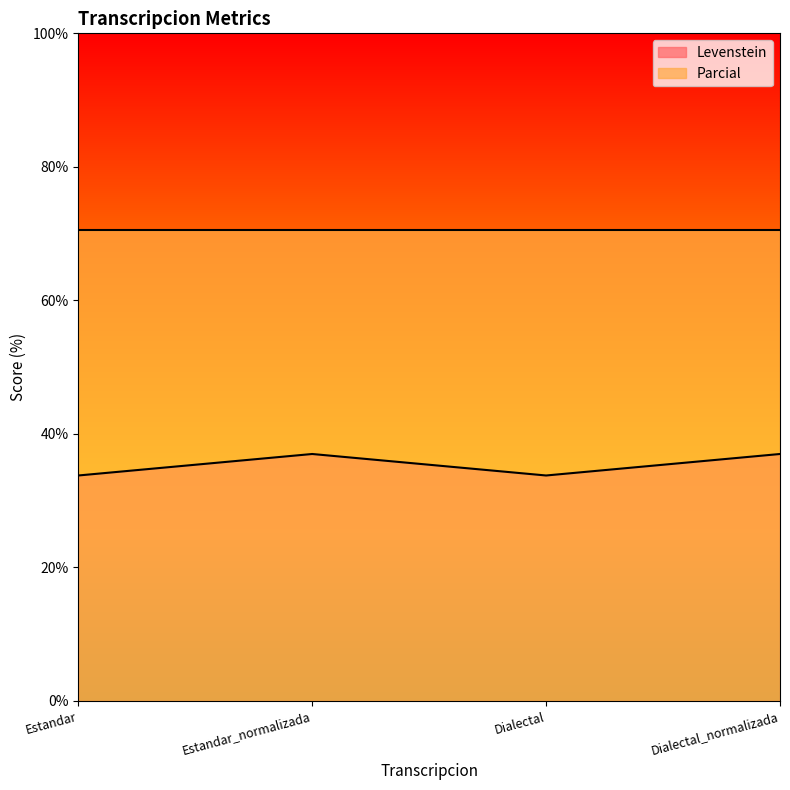

Between Dialectal and Estandar_normalizada, which is larger?

Estandar_normalizada